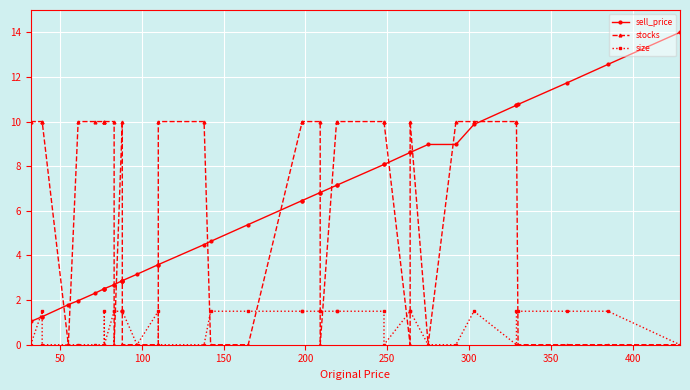

Which series has the largest range (max minus min)?

sell_price